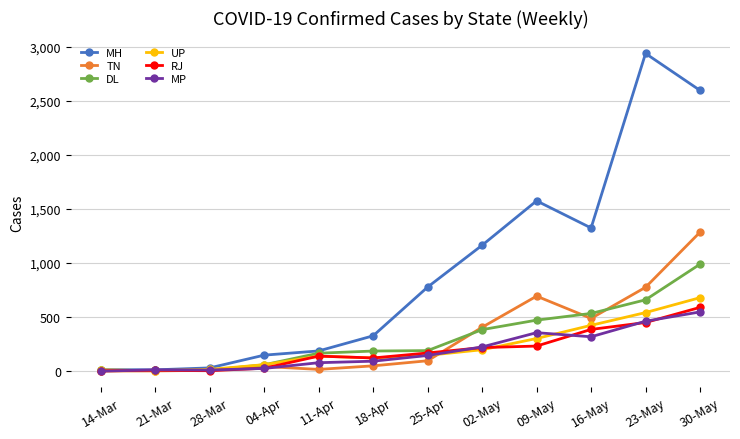

Which series has the widest spread of values?

MH